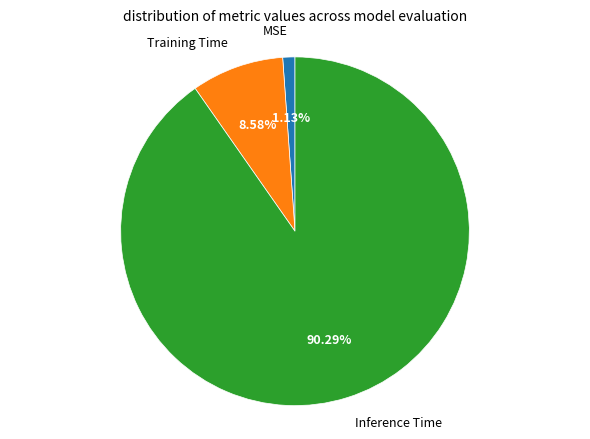

Is there any slice that represents more than half of the pie?

Yes